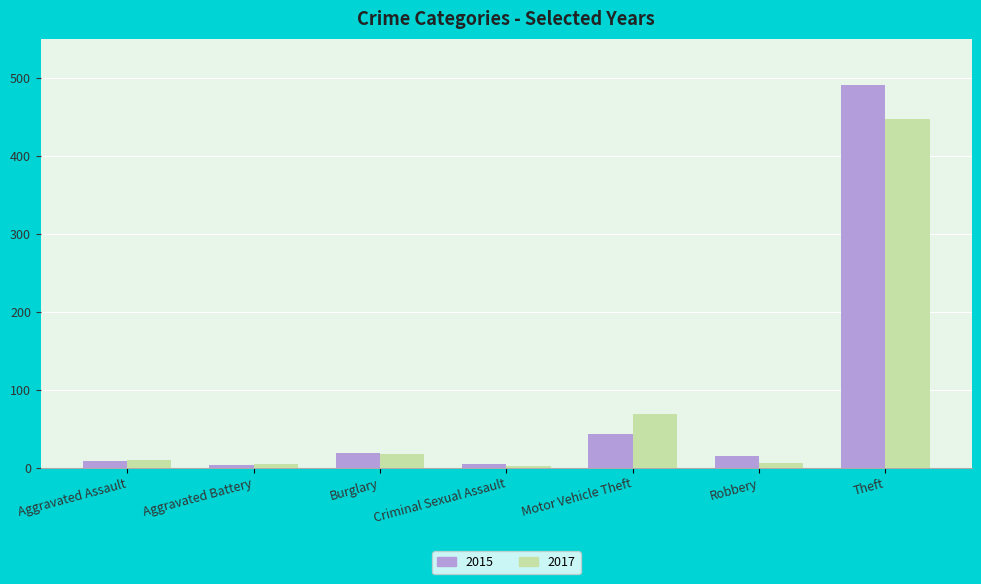

At which category is the sum across all series the highest?

Theft